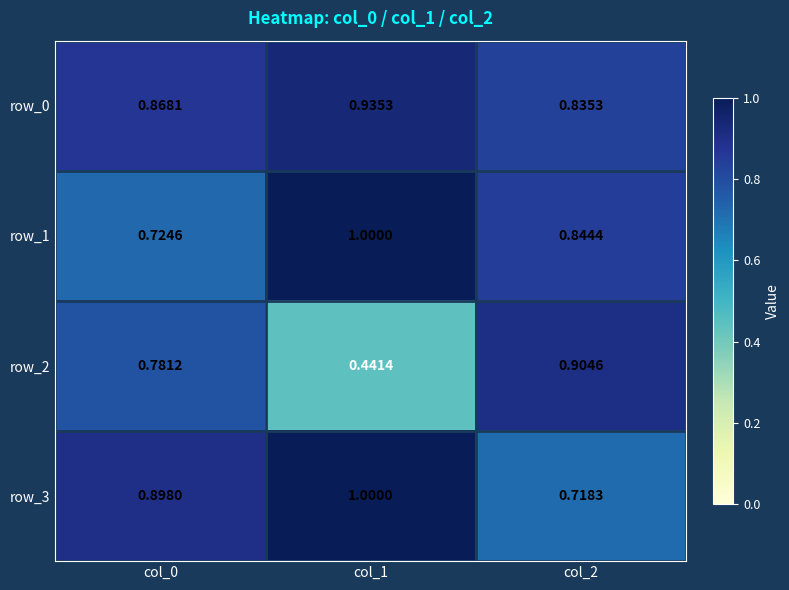

Which label corresponds to the largest value in the chart?

col_1